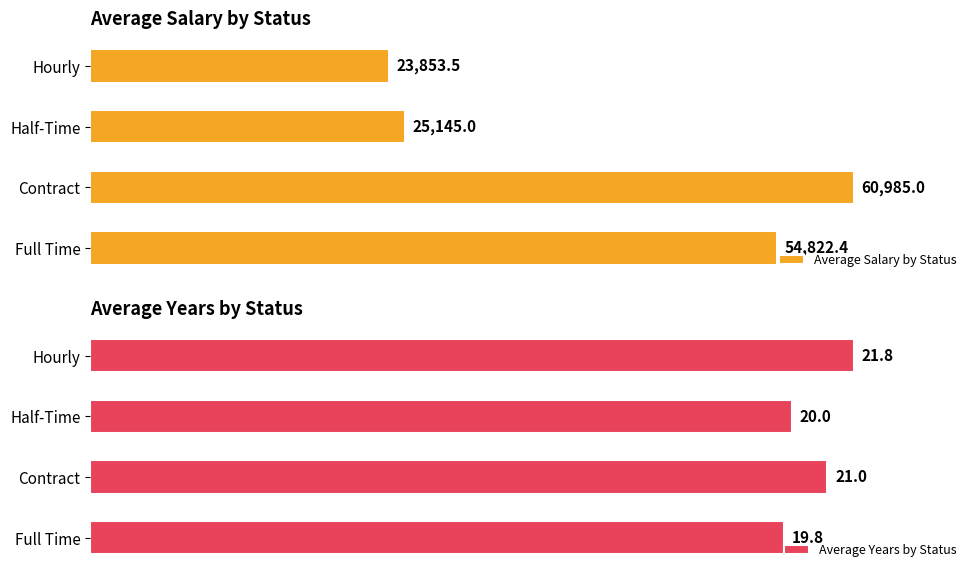

Which series has the widest spread of values?

Average Salary by Status